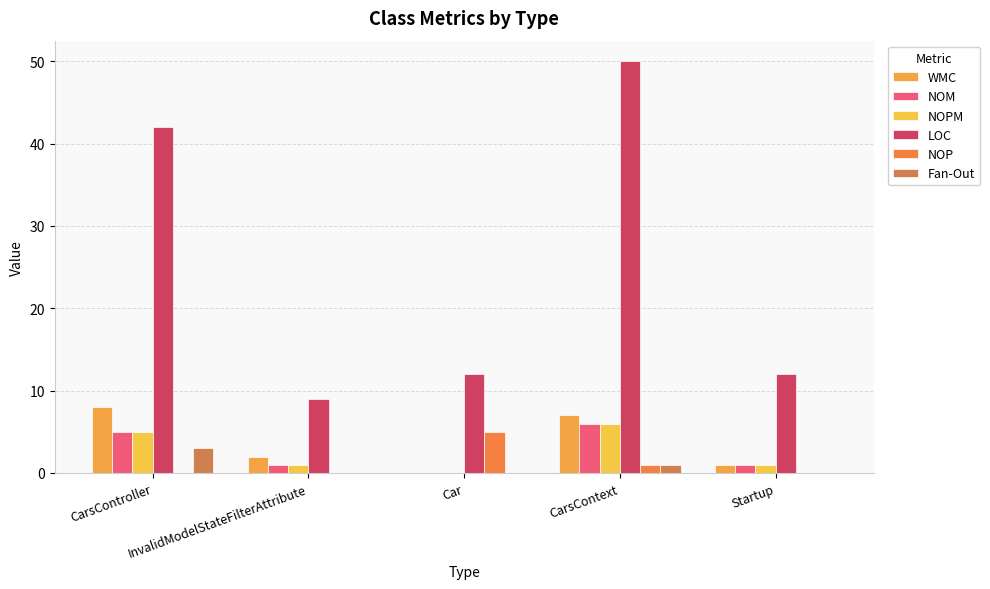

Reading left to right, list all the values displayed in this chart.

WMC: CarsController=8	InvalidModelStateFilterAttribute=2	Car=0	CarsContext=7	Startup=1
NOM: CarsController=5	InvalidModelStateFilterAttribute=1	Car=0	CarsContext=6	Startup=1
NOPM: CarsController=5	InvalidModelStateFilterAttribute=1	Car=0	CarsContext=6	Startup=1
LOC: CarsController=42	InvalidModelStateFilterAttribute=9	Car=12	CarsContext=50	Startup=12
NOP: CarsController=0	InvalidModelStateFilterAttribute=0	Car=5	CarsContext=1	Startup=0
Fan-Out: CarsController=3	InvalidModelStateFilterAttribute=0	Car=0	CarsContext=1	Startup=0